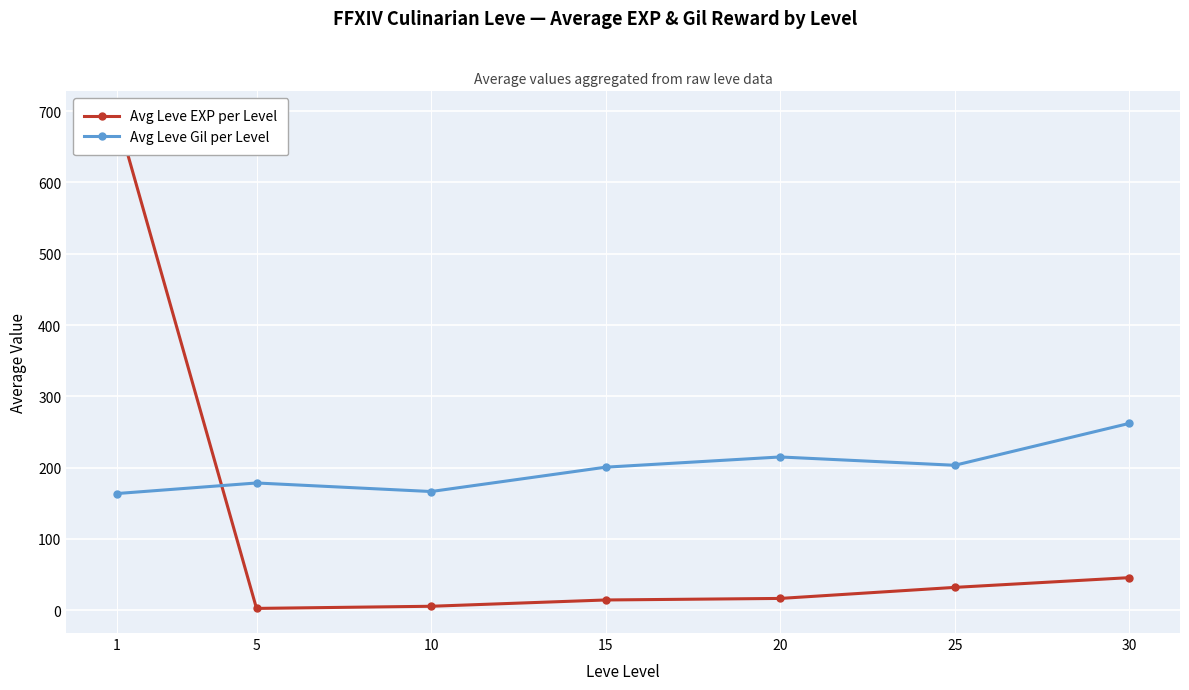

Reading right to left, what are all the values shown in this chart?

Avg Leve EXP per Level: 30=45.5	25=31.8	20=16.3	15=14.2	10=5.3	5=2.3	1=693.3
Avg Leve Gil per Level: 30=262.0	25=203.2	20=214.8	15=200.5	10=166.3	5=178.3	1=163.5